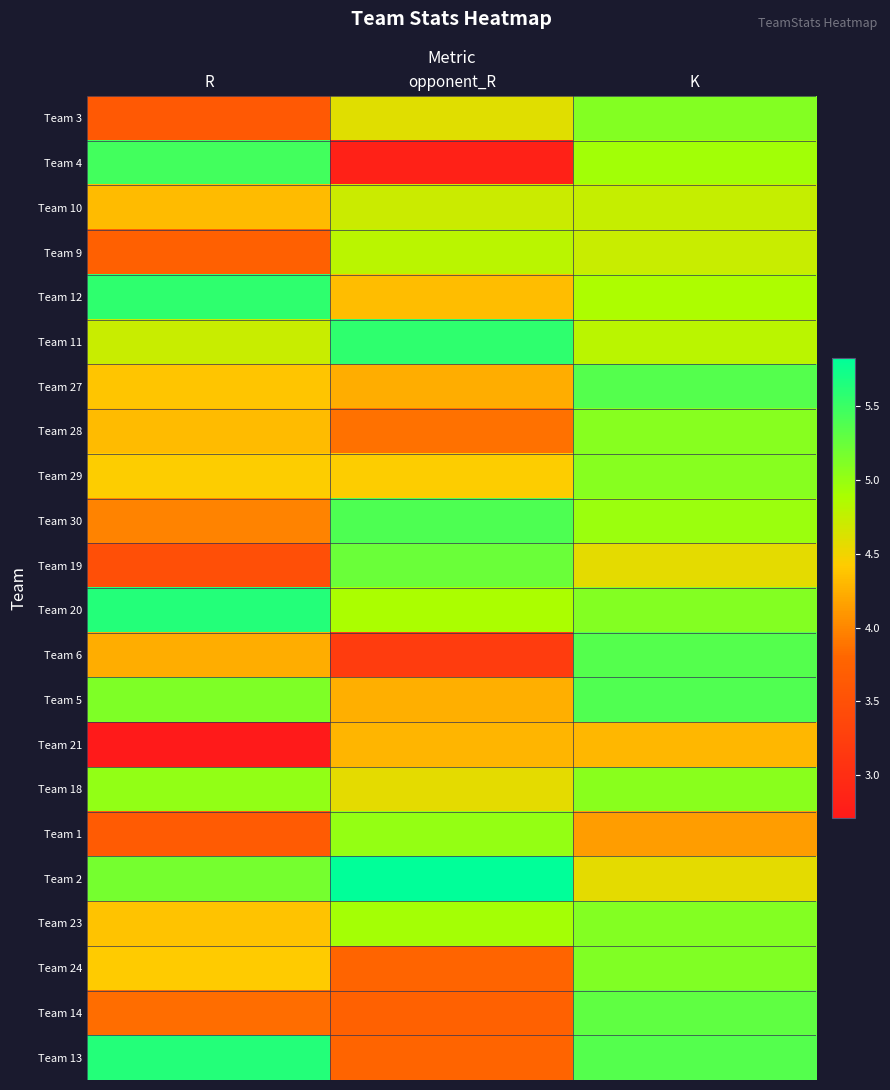

List the series in order of their peak value, highest first.

Team 2, Team 13, Team 20, Team 12, Team 11, Team 4, Team 30, Team 5, Team 6, Team 27, Team 14, Team 19, Team 24, Team 3, Team 23, Team 29, Team 28, Team 18, Team 1, Team 9, Team 10, Team 21